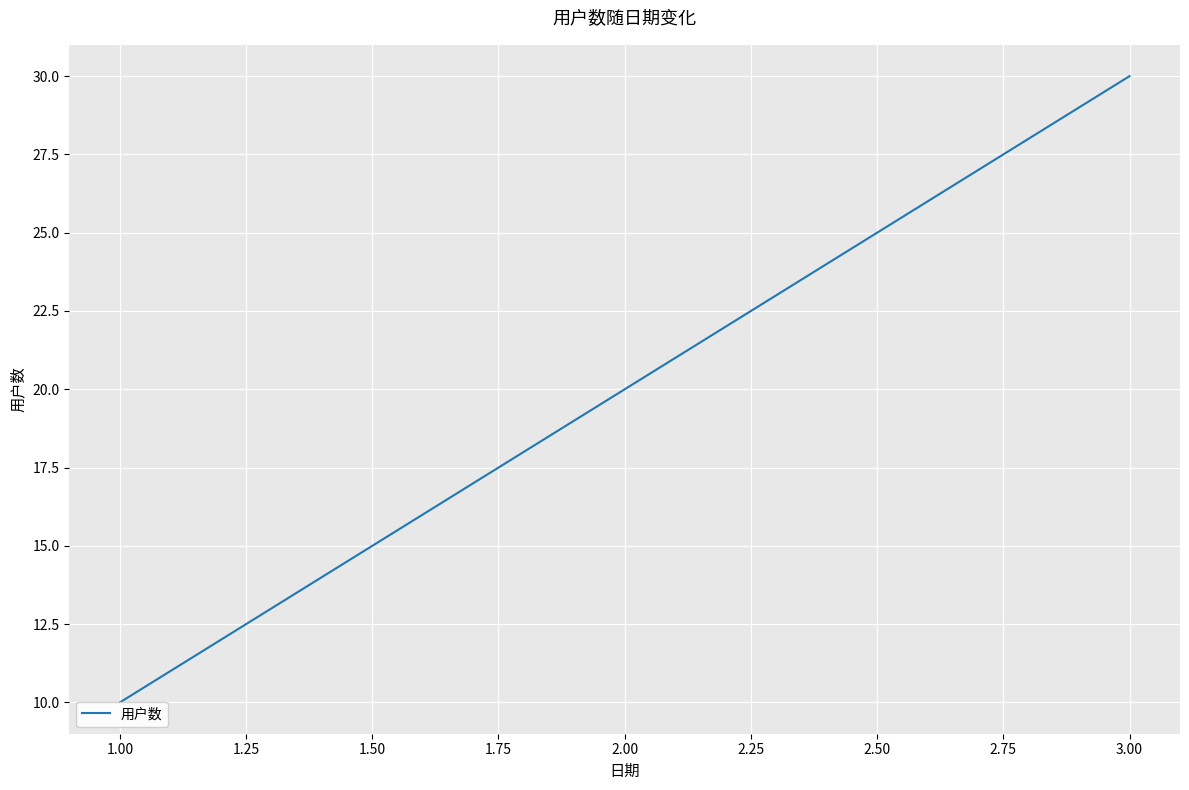

How many distinct data groups are displayed?

1